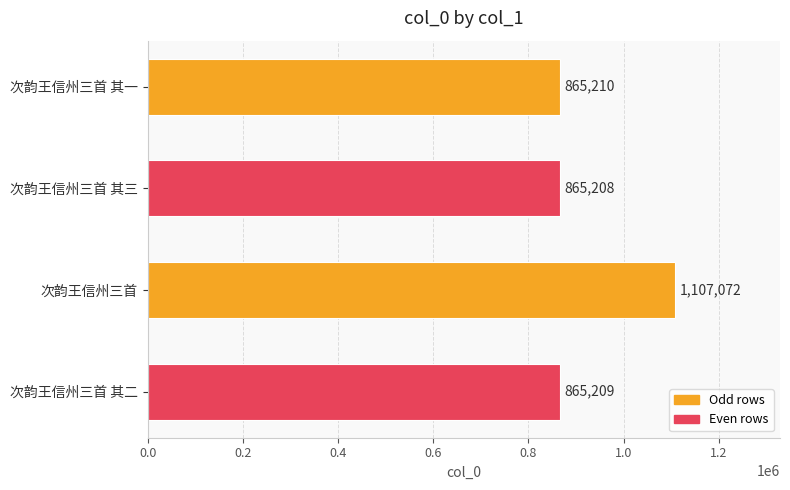

Rank the categories by value from lowest to highest.

次韵王信州三首 其三, 次韵王信州三首 其二, 次韵王信州三首 其一, 次韵王信州三首